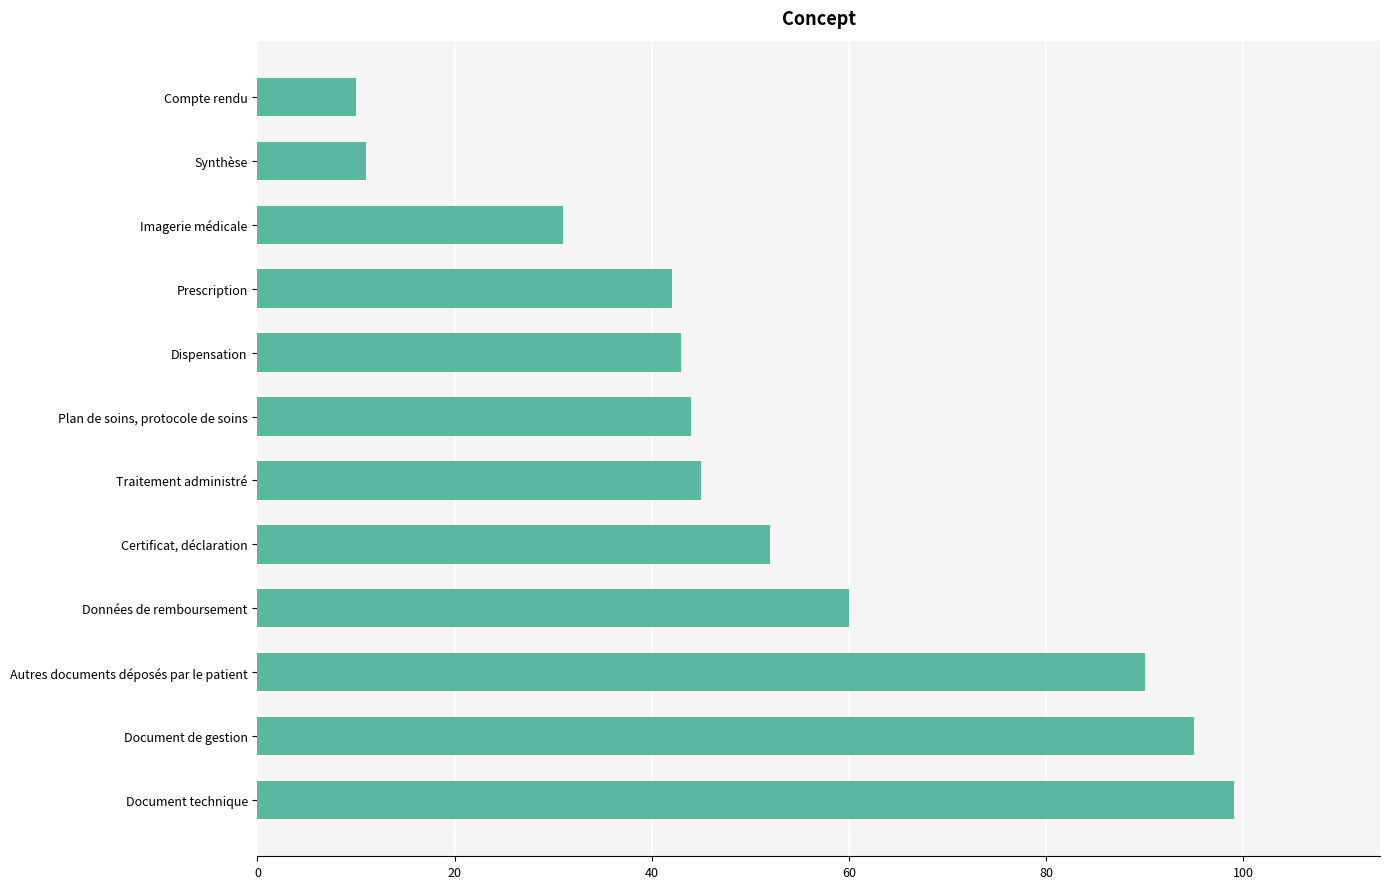

What is the ratio of the value at Imagerie médicale to the value at Traitement administré?

0.7